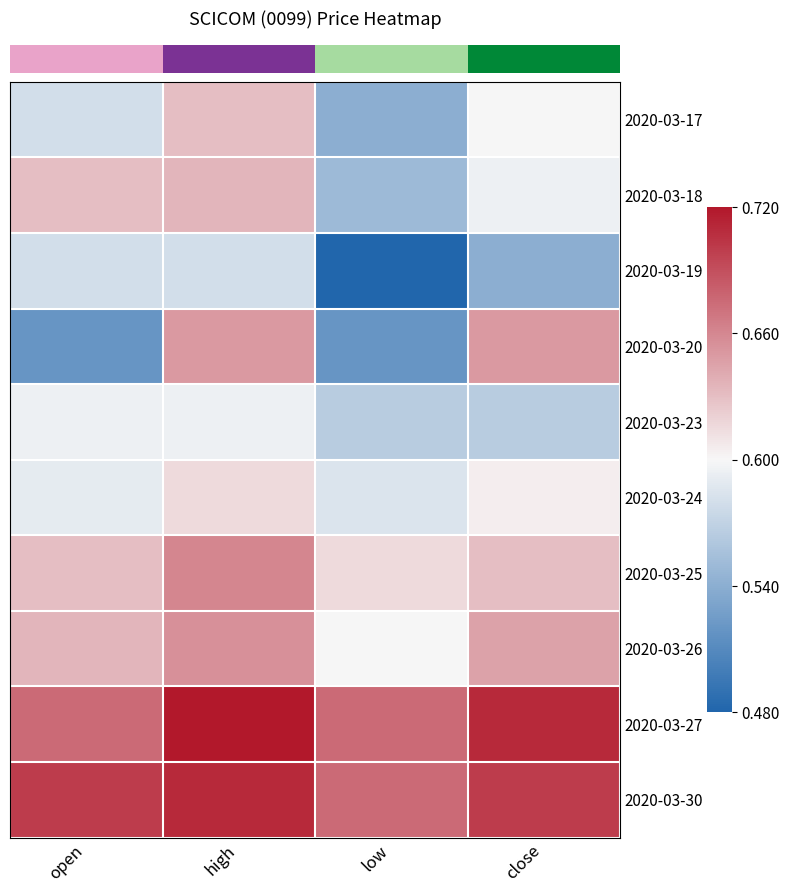

Reading left to right, what are all the values shown in this chart?

row_0: open=0.6	high=0.6	low=0.5	close=0.6
row_1: open=0.6	high=0.6	low=0.6	close=0.6
row_2: open=0.6	high=0.6	low=0.5	close=0.5
row_3: open=0.5	high=0.7	low=0.5	close=0.7
row_4: open=0.6	high=0.6	low=0.6	close=0.6
row_5: open=0.6	high=0.6	low=0.6	close=0.6
row_6: open=0.6	high=0.7	low=0.6	close=0.6
row_7: open=0.6	high=0.7	low=0.6	close=0.6
row_8: open=0.7	high=0.7	low=0.7	close=0.7
row_9: open=0.7	high=0.7	low=0.7	close=0.7